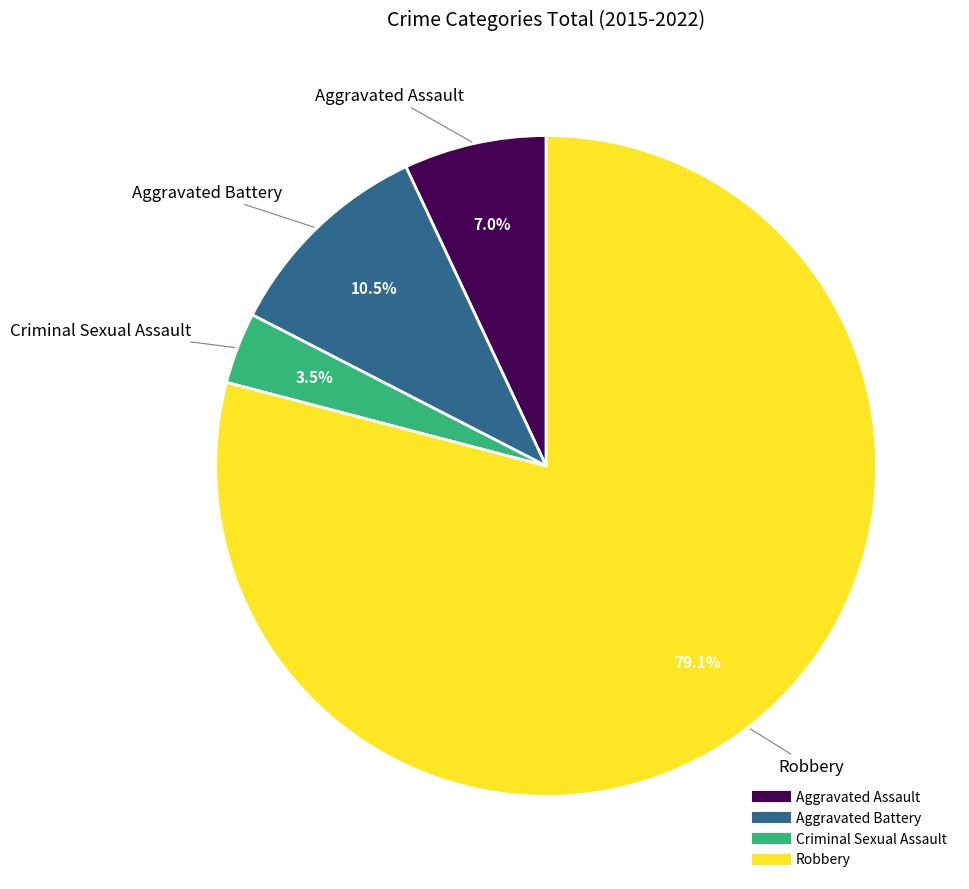

What portion of the pie excludes Aggravated Battery?

89.5%